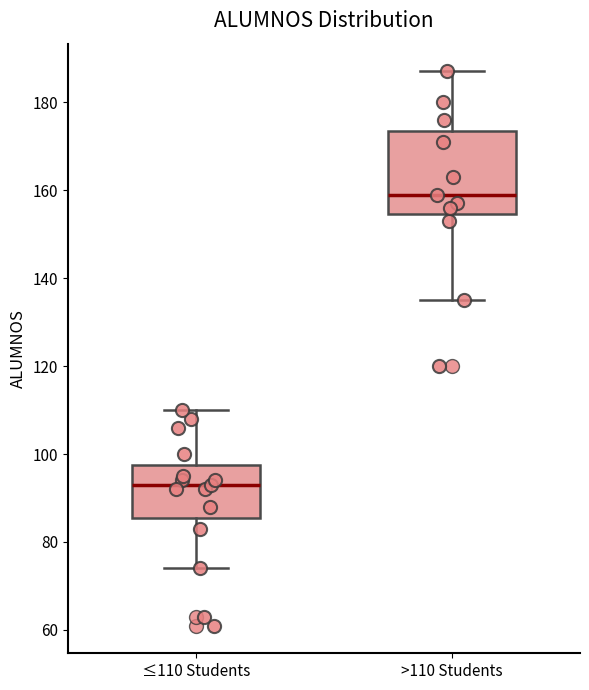

Reading left to right, read every box against the y-axis: the position of its median line, the range the box covers, and the ends of its whiskers. The values are not printed on the chart, so give them approximately, as read against the axis.

≤110 Students: median 94, box 86 to 98, whiskers 74 to 110
>110 Students: median 160, box 154 to 174, whiskers 136 to 188